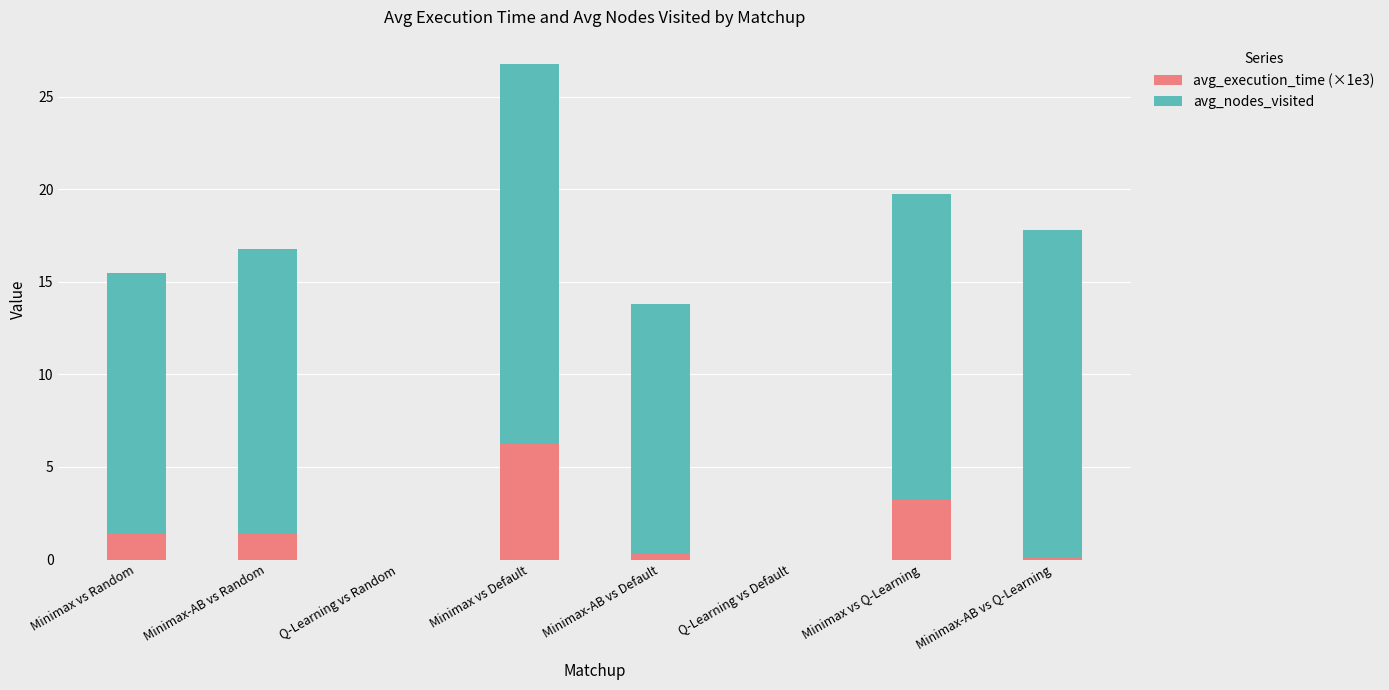

What is the total value across all series at Minimax vs Random?

15.5